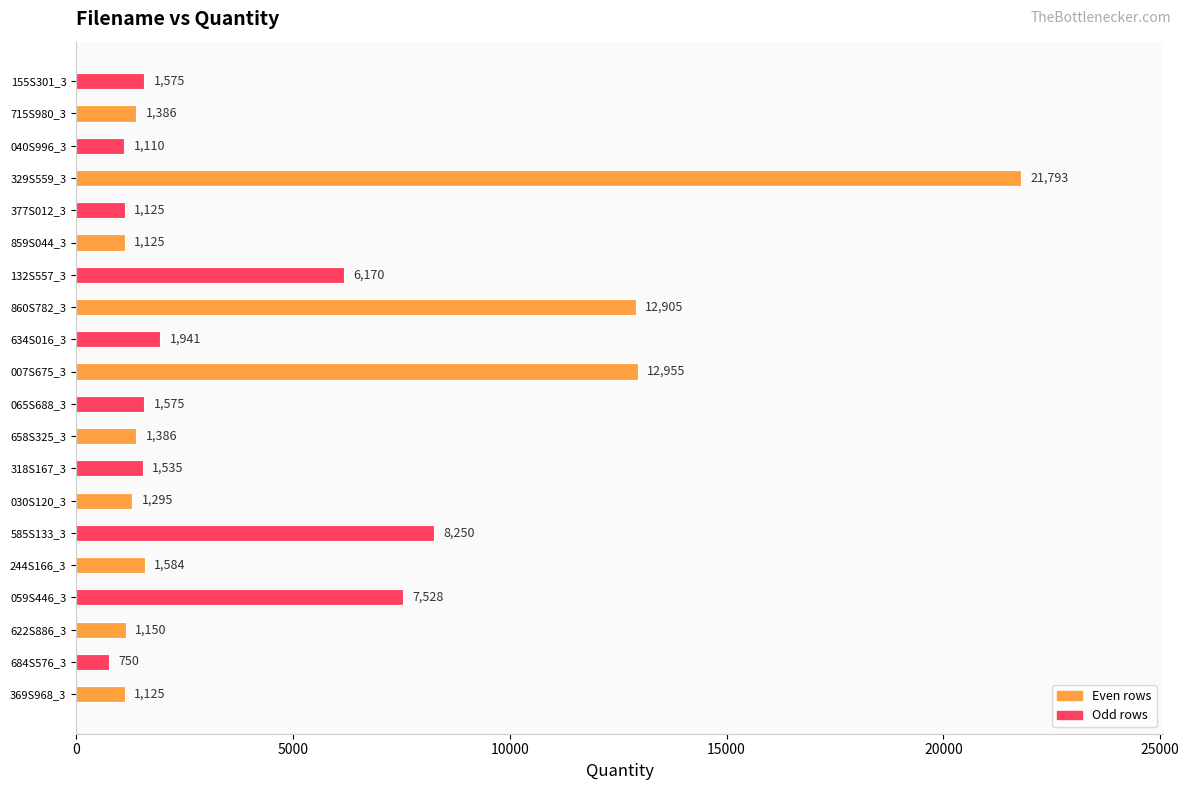

How many bars are there in total?

20